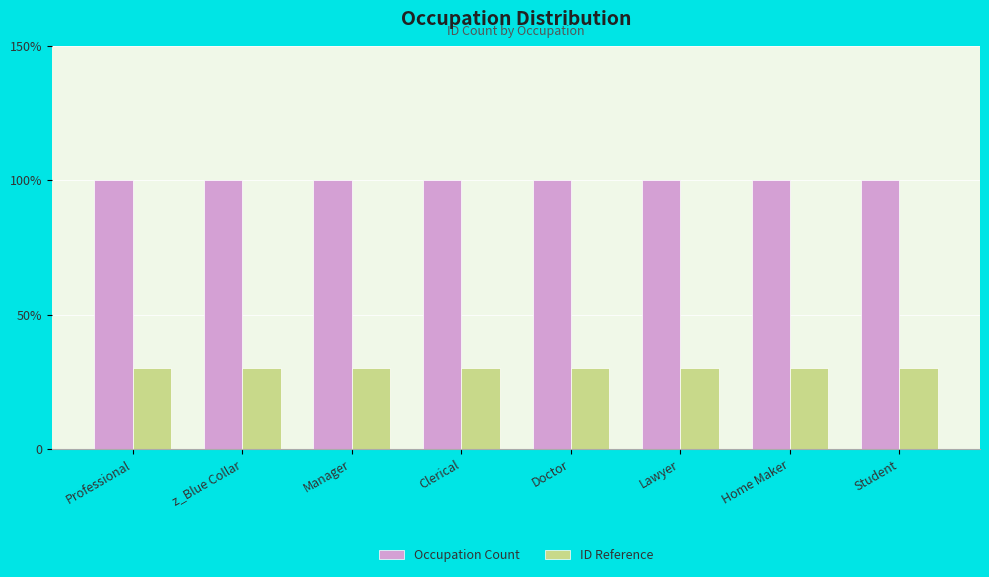

What are all the series names shown in the legend?

Occupation Count, ID Reference